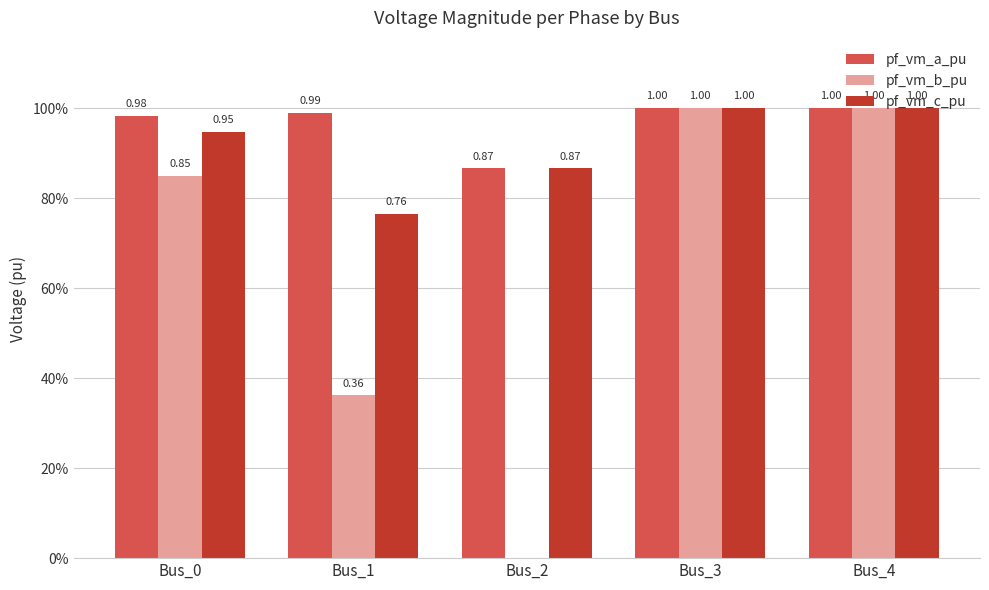

Is the value of pf_vm_b_pu at Bus_4 greater than the value of pf_vm_a_pu at Bus_0?

Yes